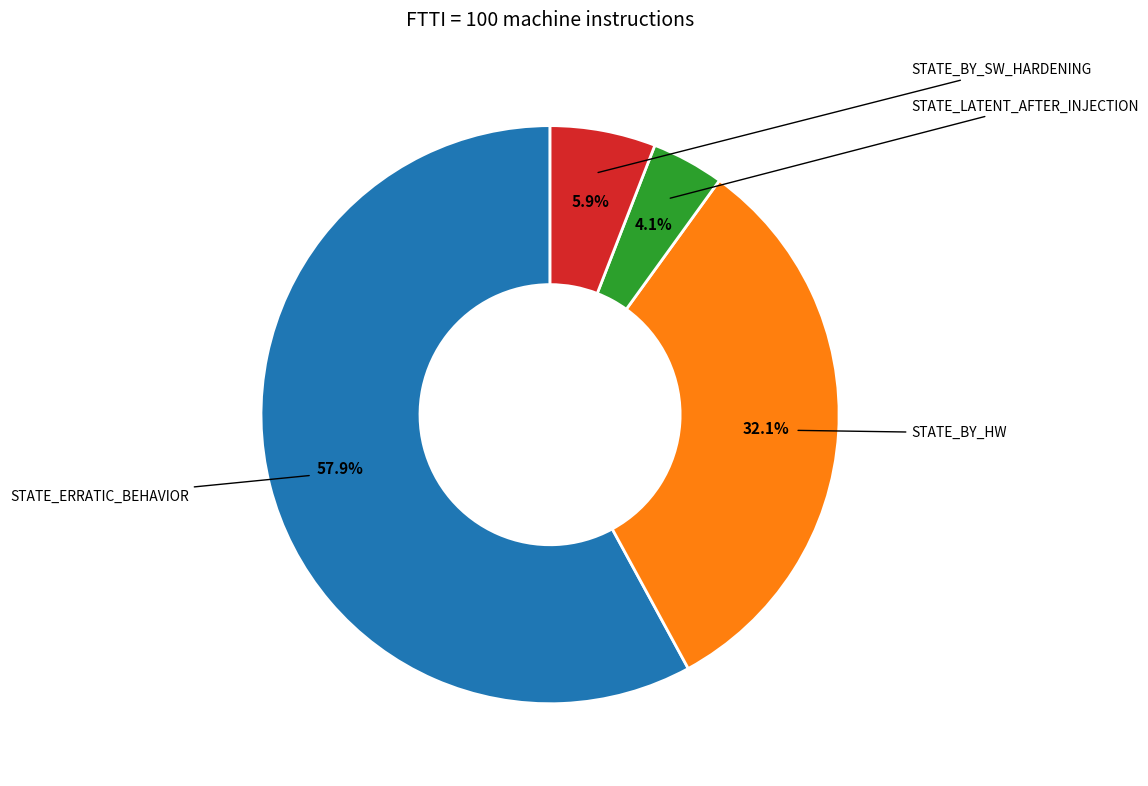

Does any single category account for the majority?

Yes